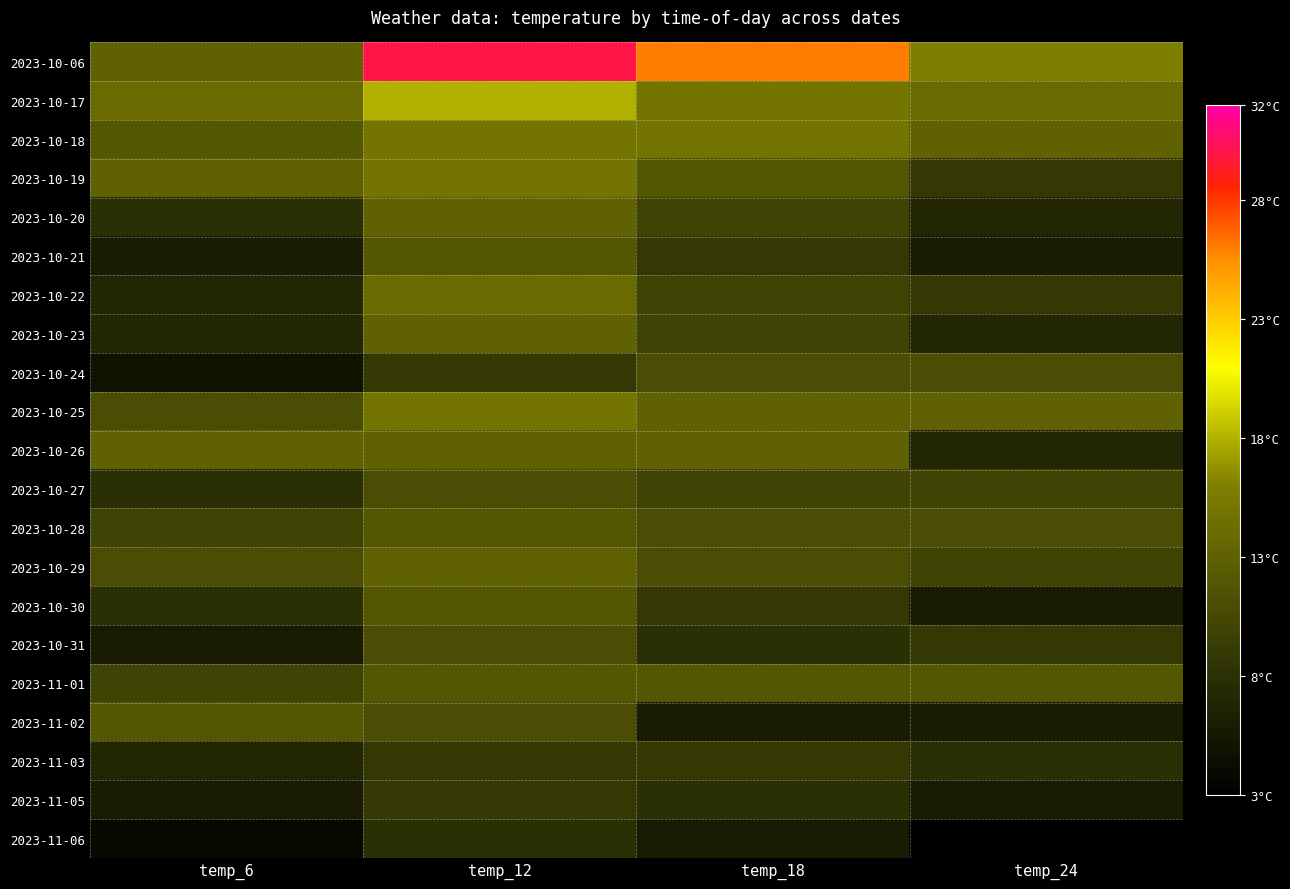

Reading right to left, list all the values displayed in this chart.

2023-10-06: temp_24=16	temp_18=26	temp_12=30	temp_6=13
2023-10-17: temp_24=14	temp_18=15	temp_12=18	temp_6=14
2023-10-18: temp_24=13	temp_18=15	temp_12=15	temp_6=12
2023-10-19: temp_24=9	temp_18=12	temp_12=15	temp_6=13
2023-10-20: temp_24=7	temp_18=10	temp_12=13	temp_6=8
2023-10-21: temp_24=6	temp_18=9	temp_12=12	temp_6=6
2023-10-22: temp_24=9	temp_18=10	temp_12=14	temp_6=7
2023-10-23: temp_24=7	temp_18=10	temp_12=13	temp_6=7
2023-10-24: temp_24=11	temp_18=11	temp_12=9	temp_6=5
2023-10-25: temp_24=13	temp_18=13	temp_12=15	temp_6=11
2023-10-26: temp_24=7	temp_18=13	temp_12=13	temp_6=13
2023-10-27: temp_24=10	temp_18=10	temp_12=11	temp_6=8
2023-10-28: temp_24=11	temp_18=11	temp_12=12	temp_6=10
2023-10-29: temp_24=10	temp_18=11	temp_12=13	temp_6=11
2023-10-30: temp_24=6	temp_18=9	temp_12=12	temp_6=8
2023-10-31: temp_24=9	temp_18=8	temp_12=11	temp_6=6
2023-11-01: temp_24=12	temp_18=12	temp_12=12	temp_6=10
2023-11-02: temp_24=6	temp_18=6	temp_12=11	temp_6=12
2023-11-03: temp_24=8	temp_18=9	temp_12=9	temp_6=7
2023-11-05: temp_24=6	temp_18=8	temp_12=9	temp_6=6
2023-11-06: temp_24=3	temp_18=6	temp_12=8	temp_6=4